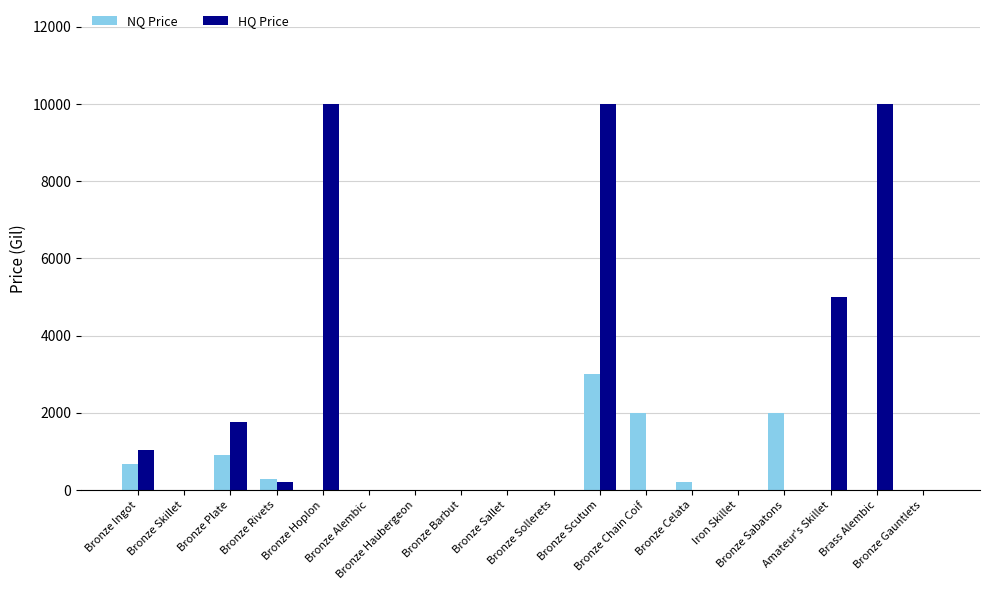

What is the sum of all HQ Price values?

38006.0